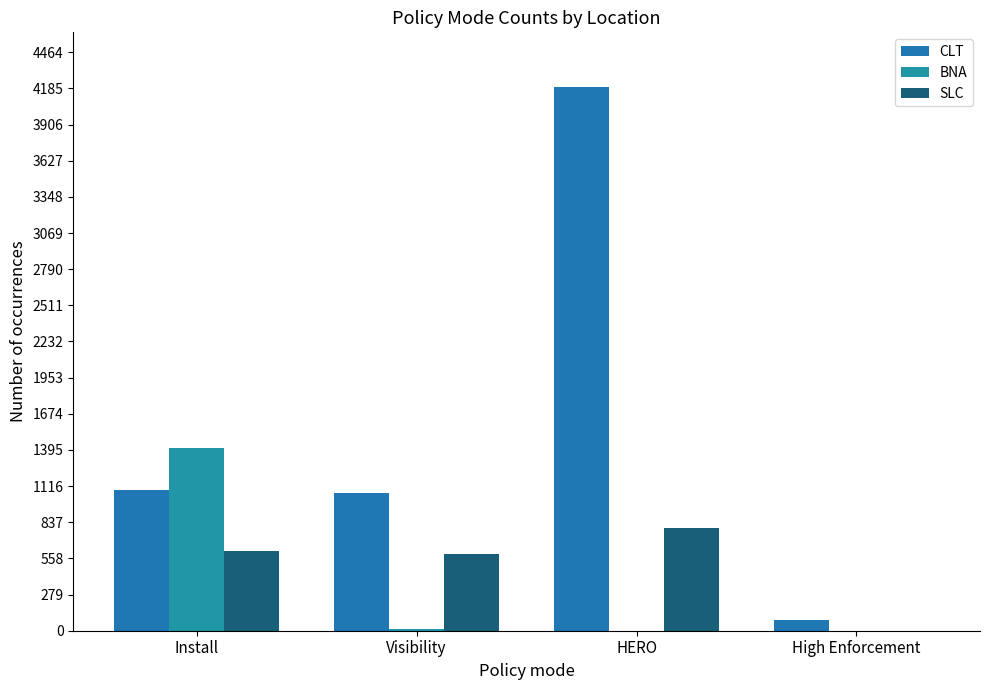

True or false: SLC has a value of 963 at Install.

False